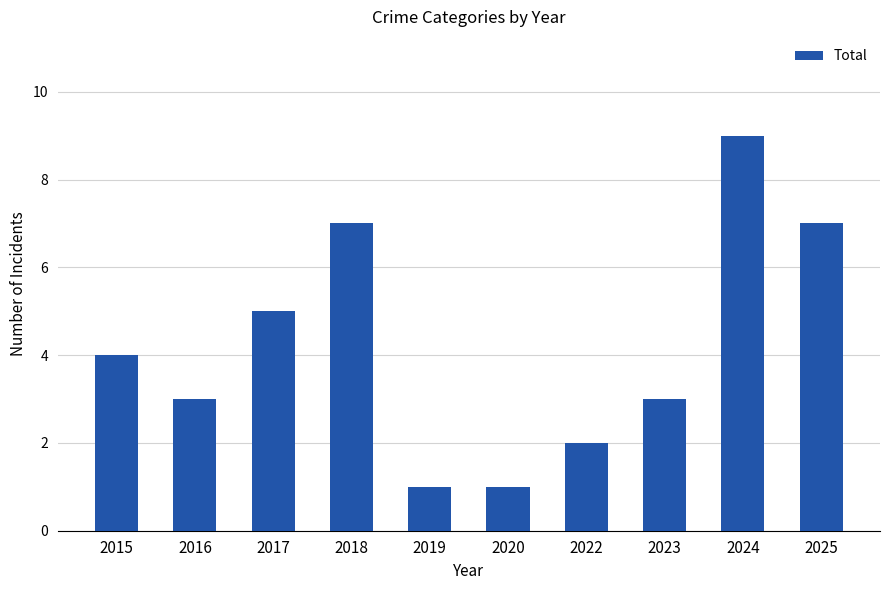

Read the value at 2025.

7